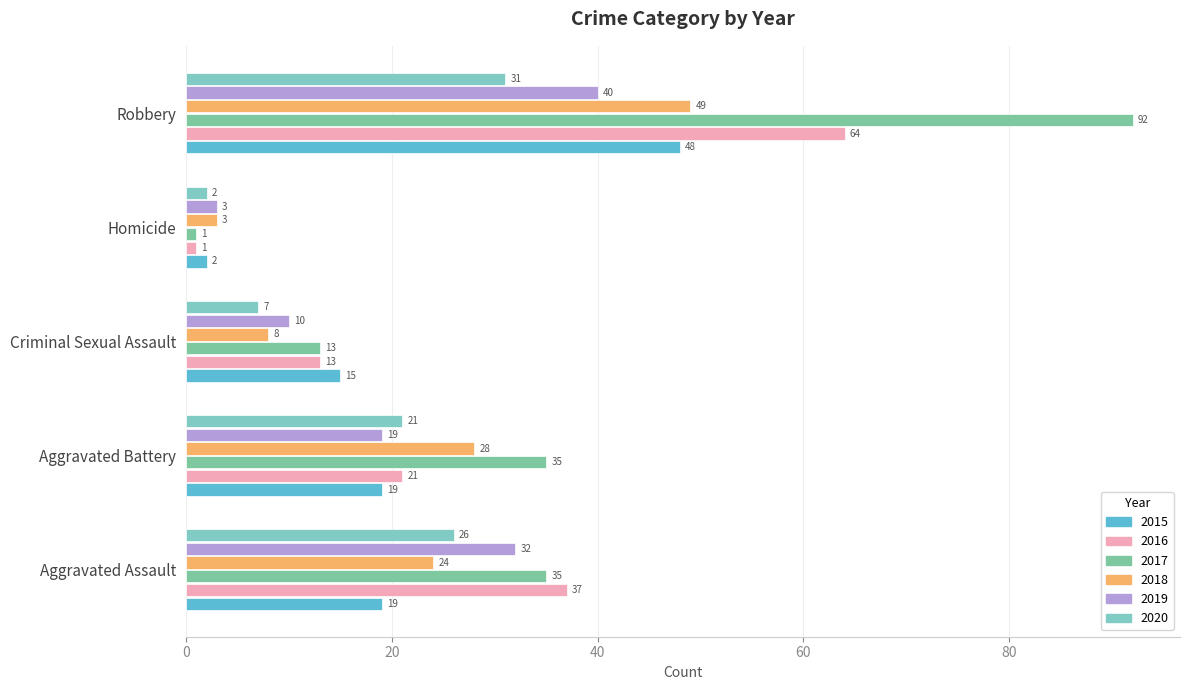

What is the difference between the highest and lowest values at Homicide?

2